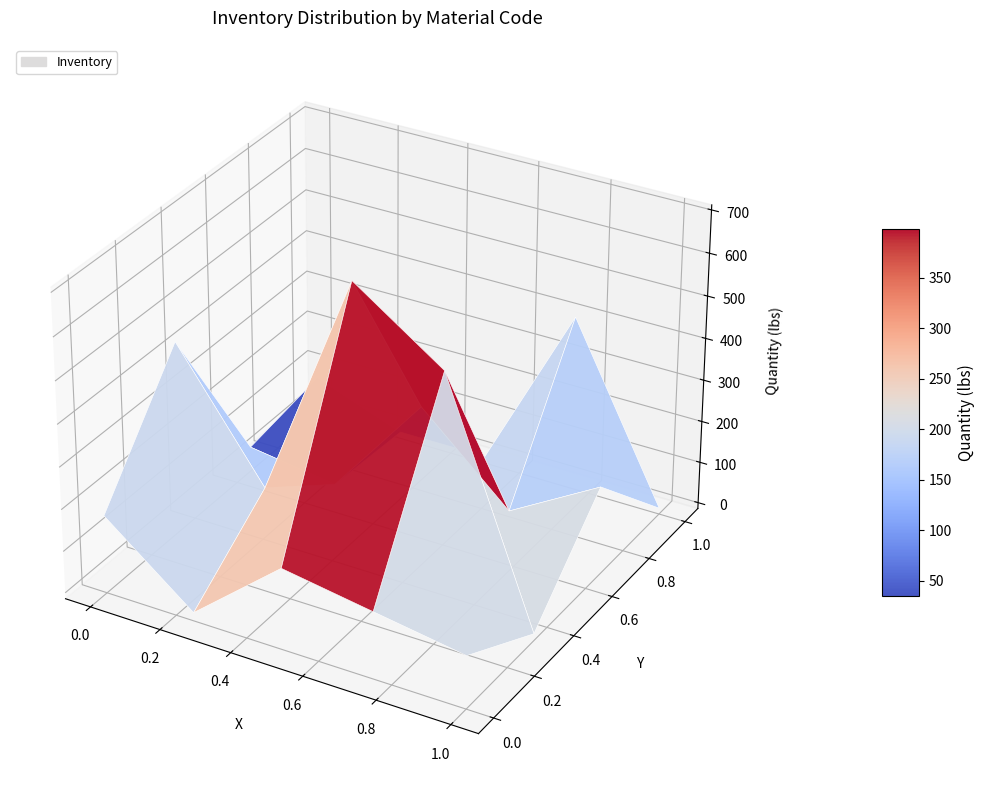

What is the average value?

186.9